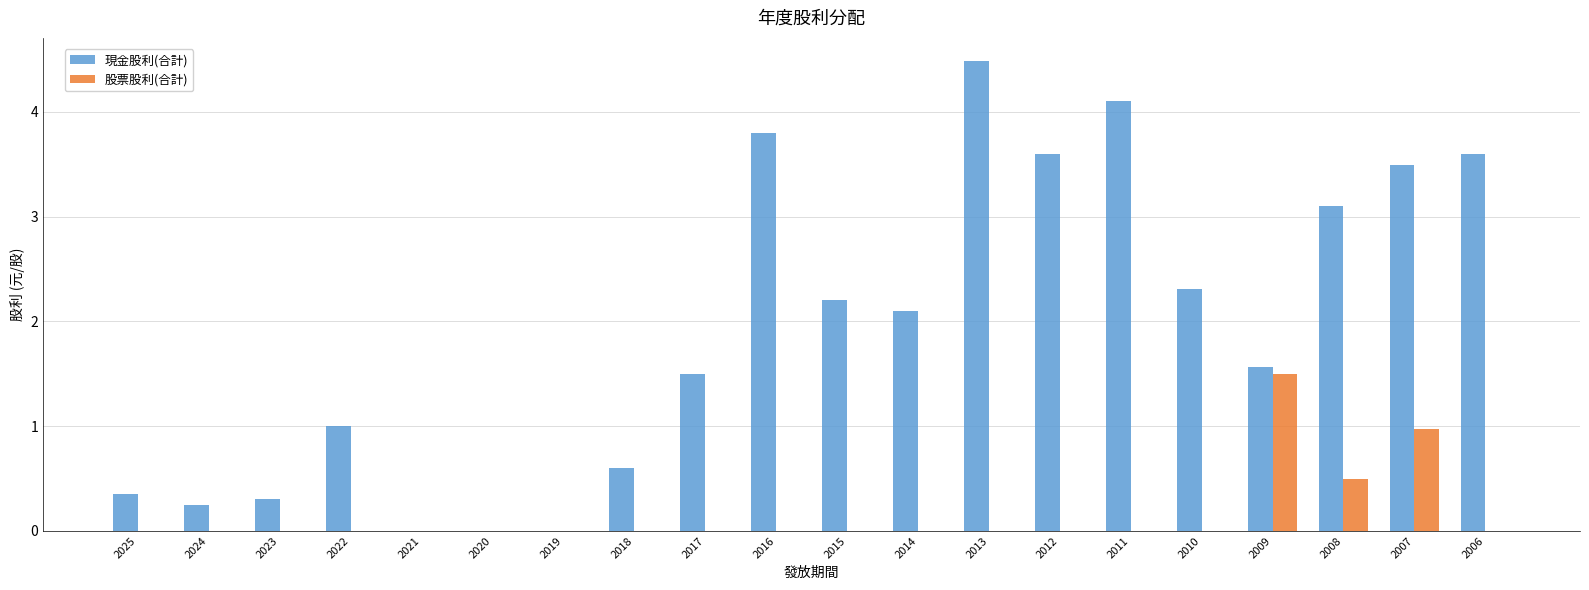

Are the bars horizontal?

No